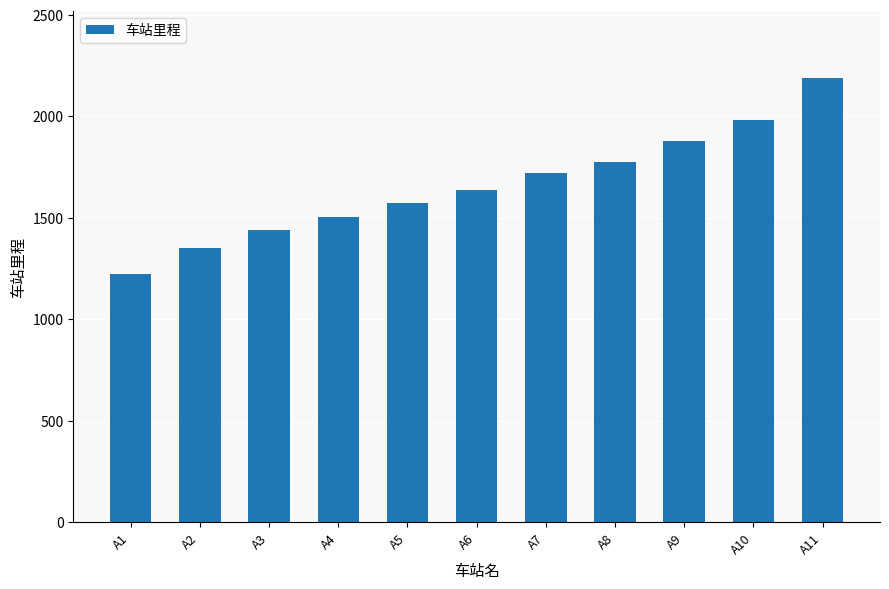

What is the change in value from A8 to A10?

+206.2